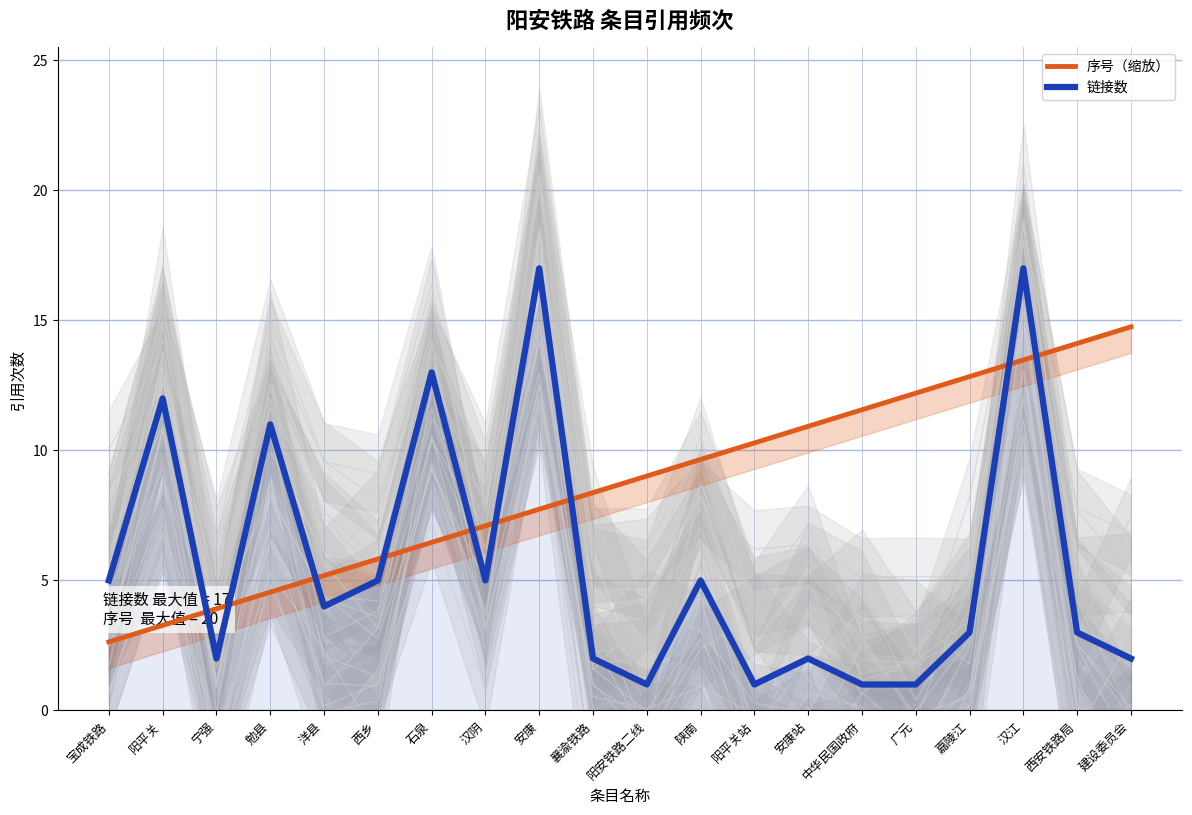

Which category has the highest value in the 链接数 series?

安康